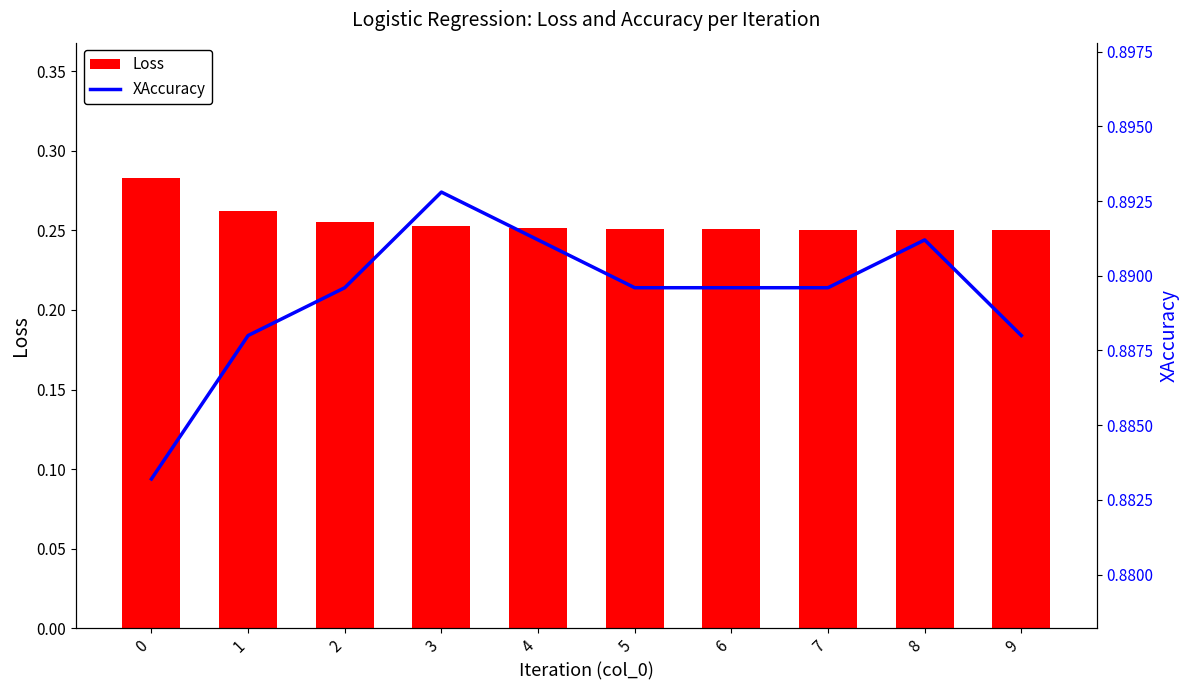

Reading left to right, transcribe all the data shown in this chart.

Loss: 0=0.3	1=0.3	2=0.3	3=0.3	4=0.3	5=0.3	6=0.3	7=0.3	8=0.3	9=0.3
XAccuracy: 0=0.9	1=0.9	2=0.9	3=0.9	4=0.9	5=0.9	6=0.9	7=0.9	8=0.9	9=0.9